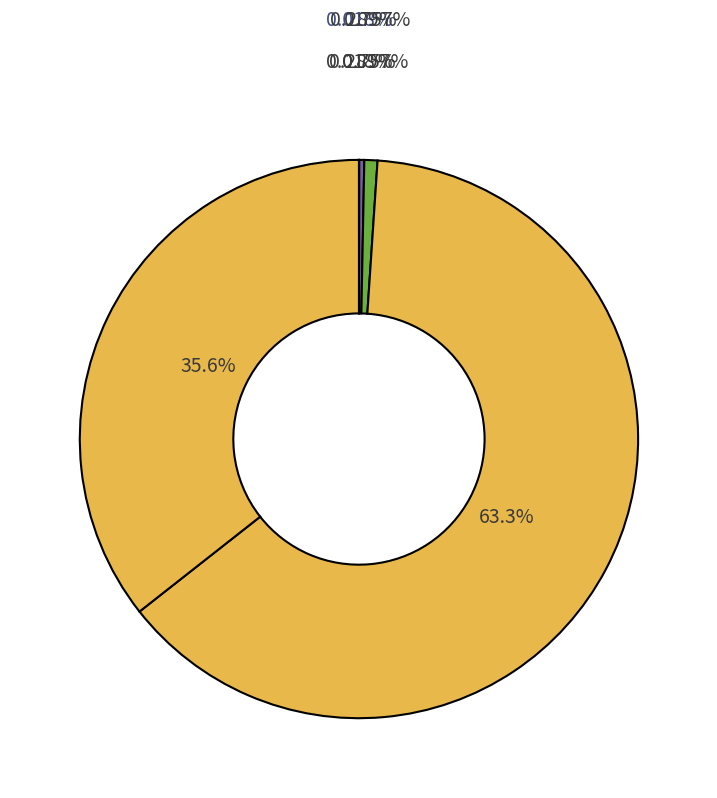

What percentage is the ships slice, to the nearest percent?

36%